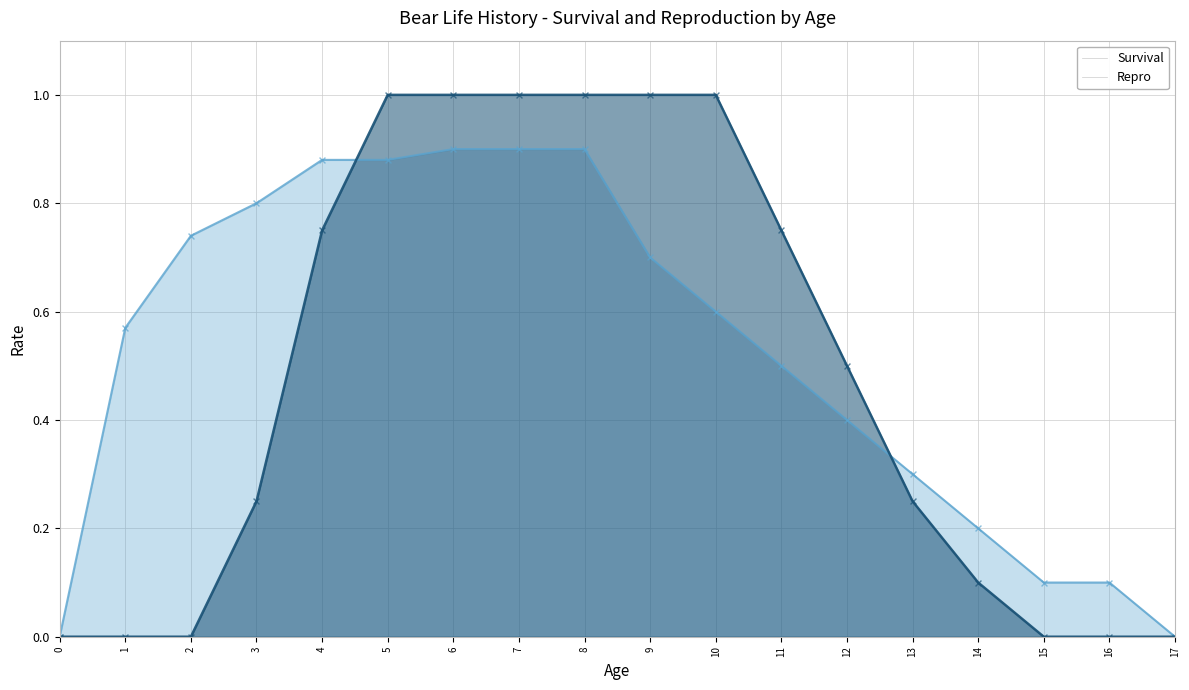

At which category is the sum across all series the highest?

6